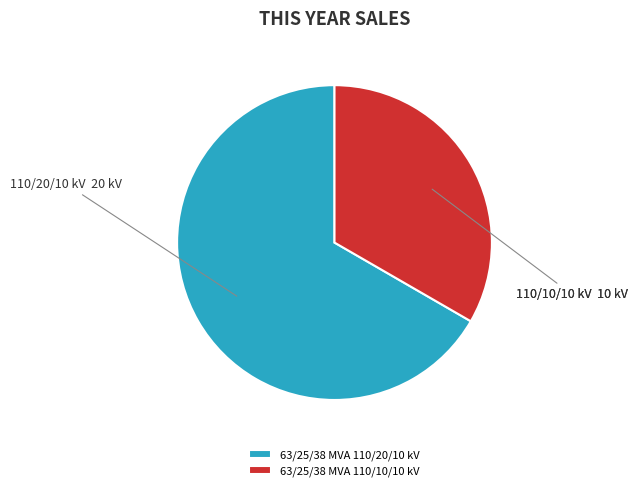

Rank the categories by value from lowest to highest.

63/25/38 MVA 110/10/10 kV, 63/25/38 MVA 110/20/10 kV